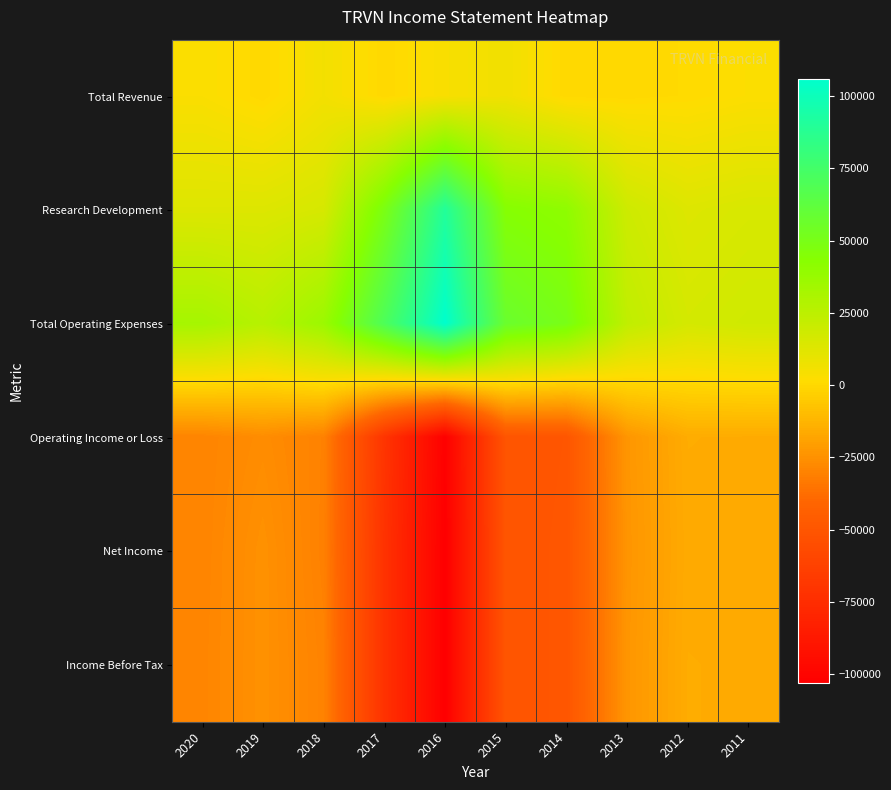

Which has a higher value, 2018 or 2016?

2018